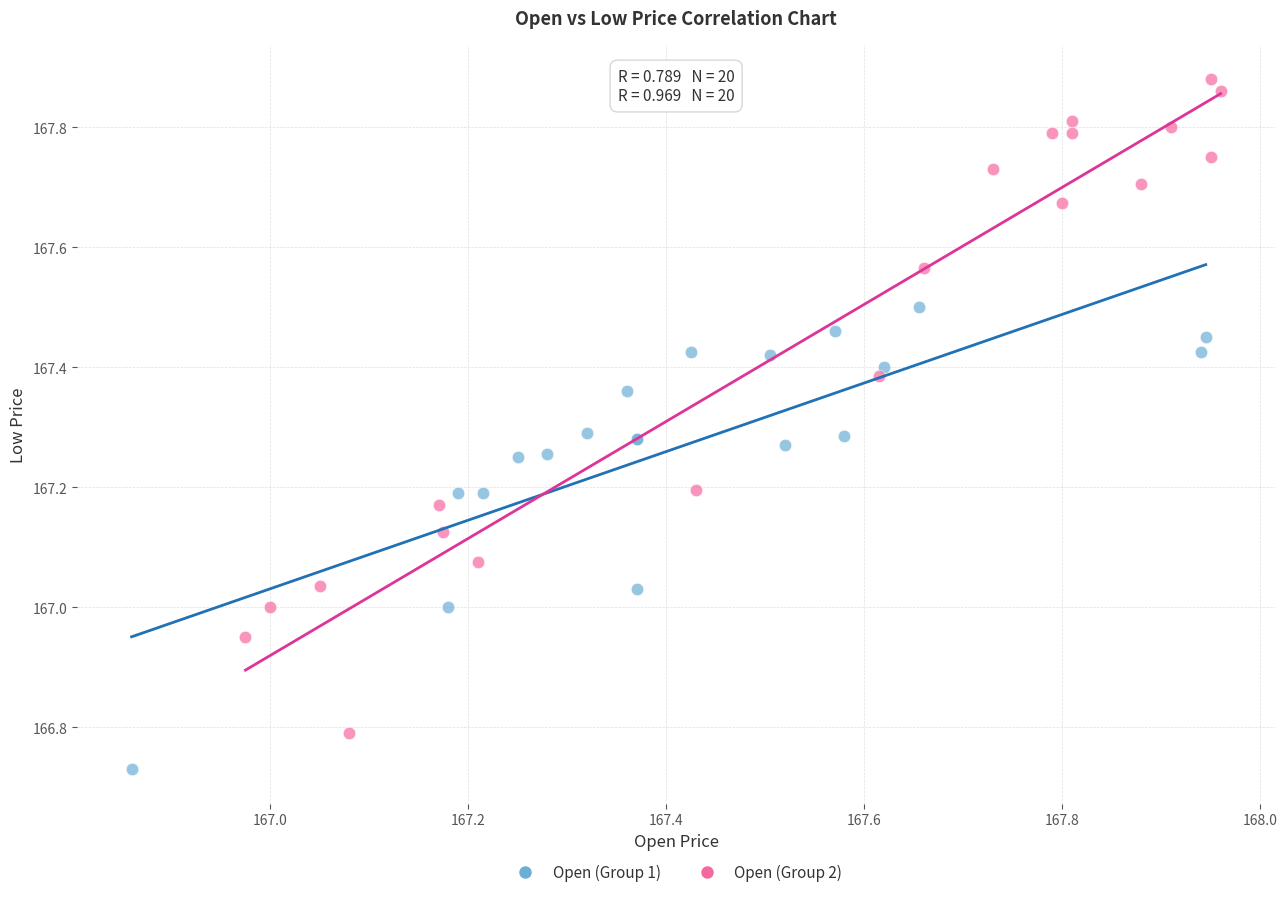

Which series reaches the maximum Y coordinate?

Open (Group 2)